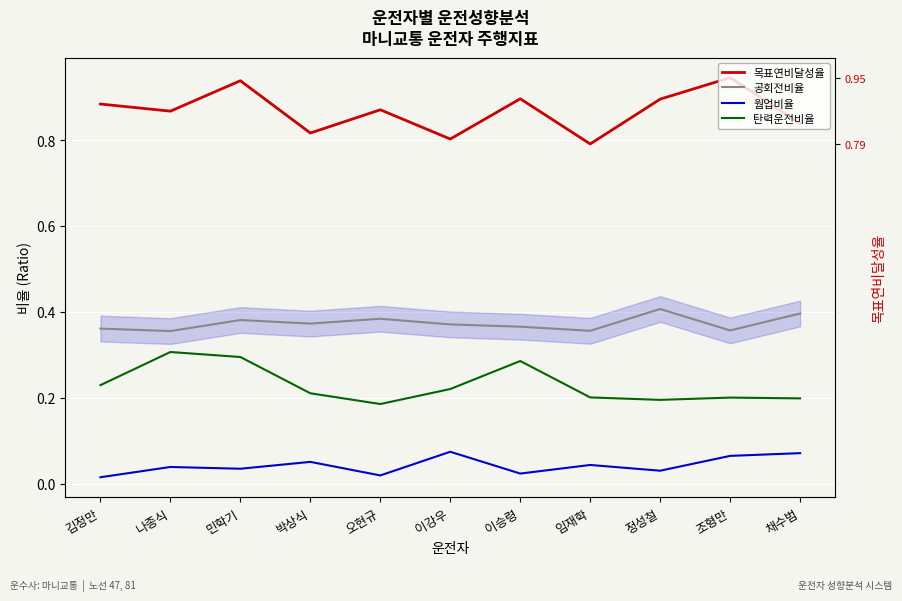

The value of 웜업비율 at 임재학 is 0.0. True or false?

False